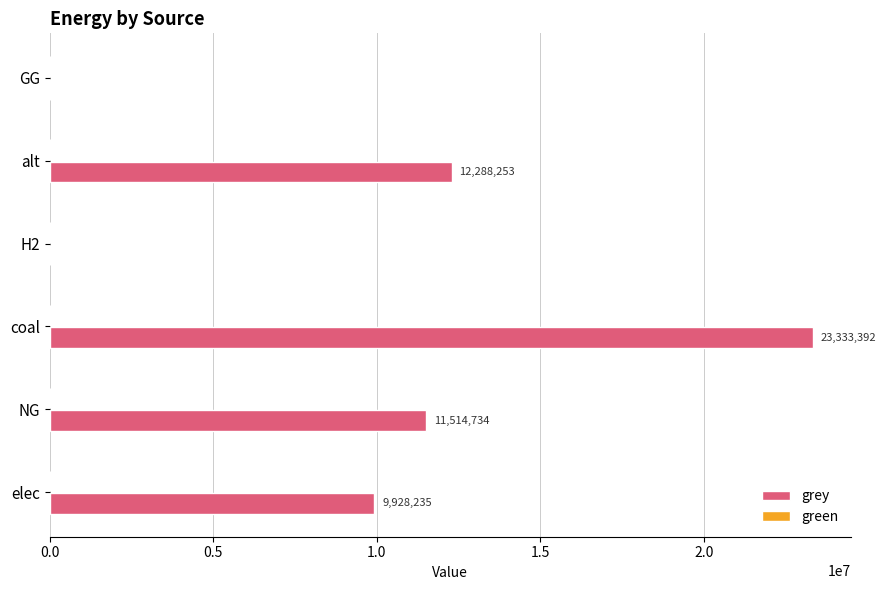

What value does the data have at coal?

23333392.0